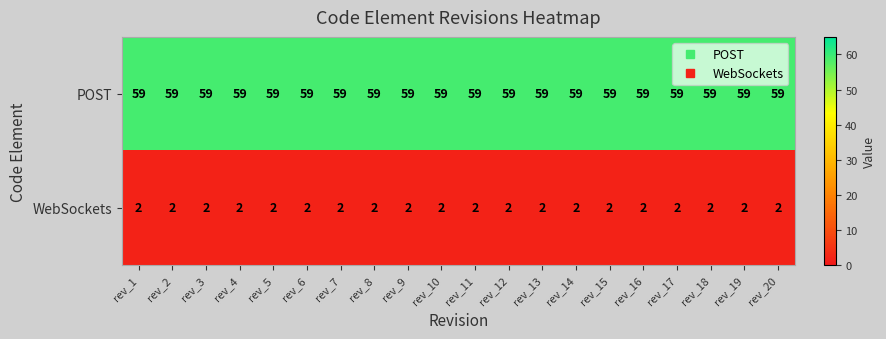

What is the difference between the highest and lowest values at rev_2?

57